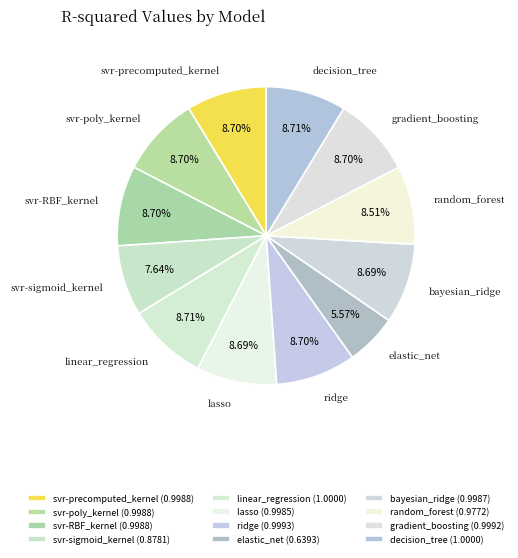

The svr-precomputed_kernel slice represents 9% of the pie. True or false?

True